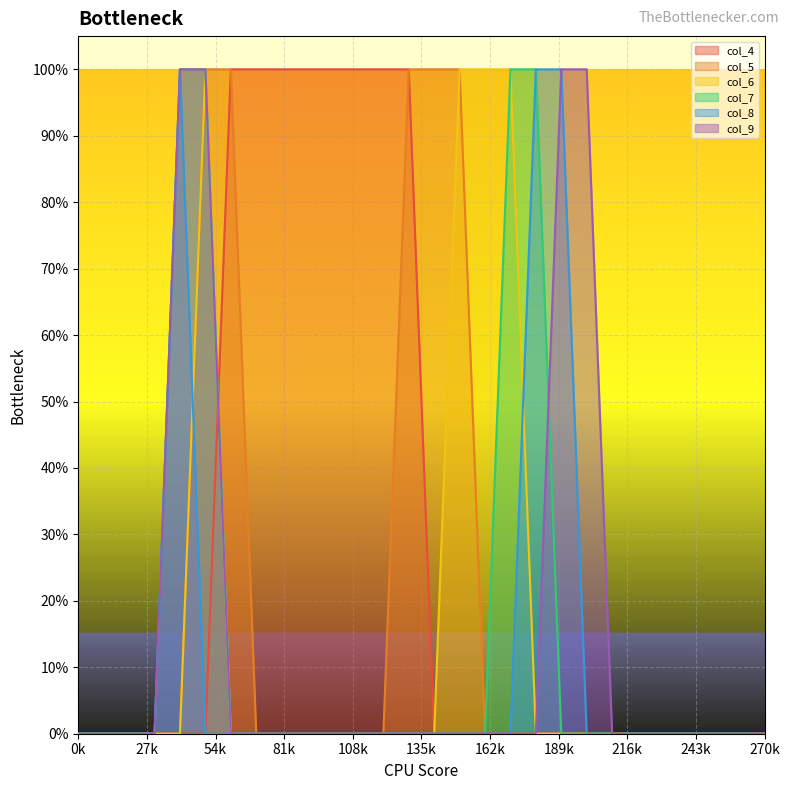

The col_7 series shows 0 at 23. True or false?

True